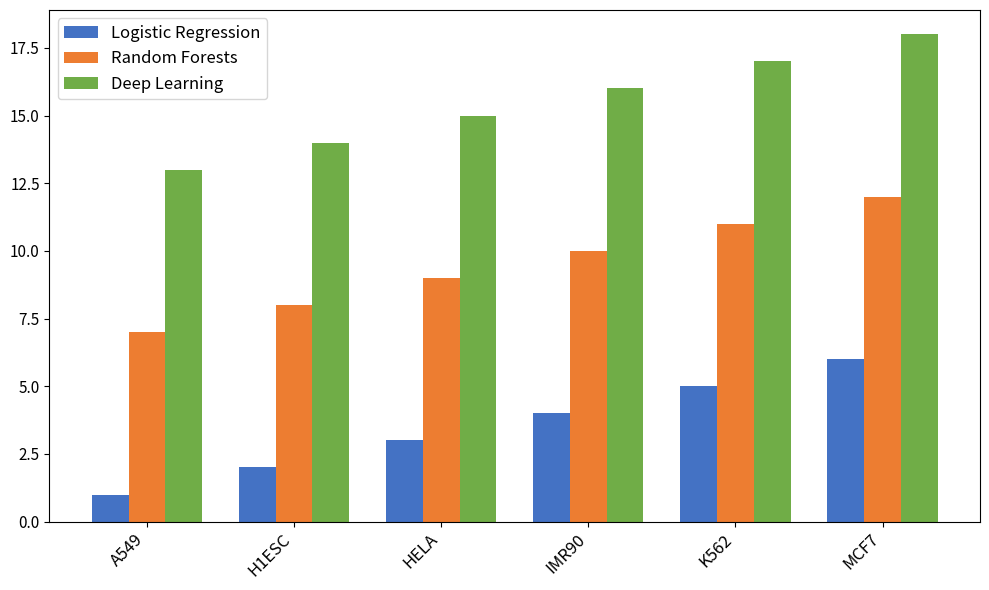

Rank the categories by Deep Learning value from lowest to highest.

A549, H1ESC, HELA, IMR90, K562, MCF7